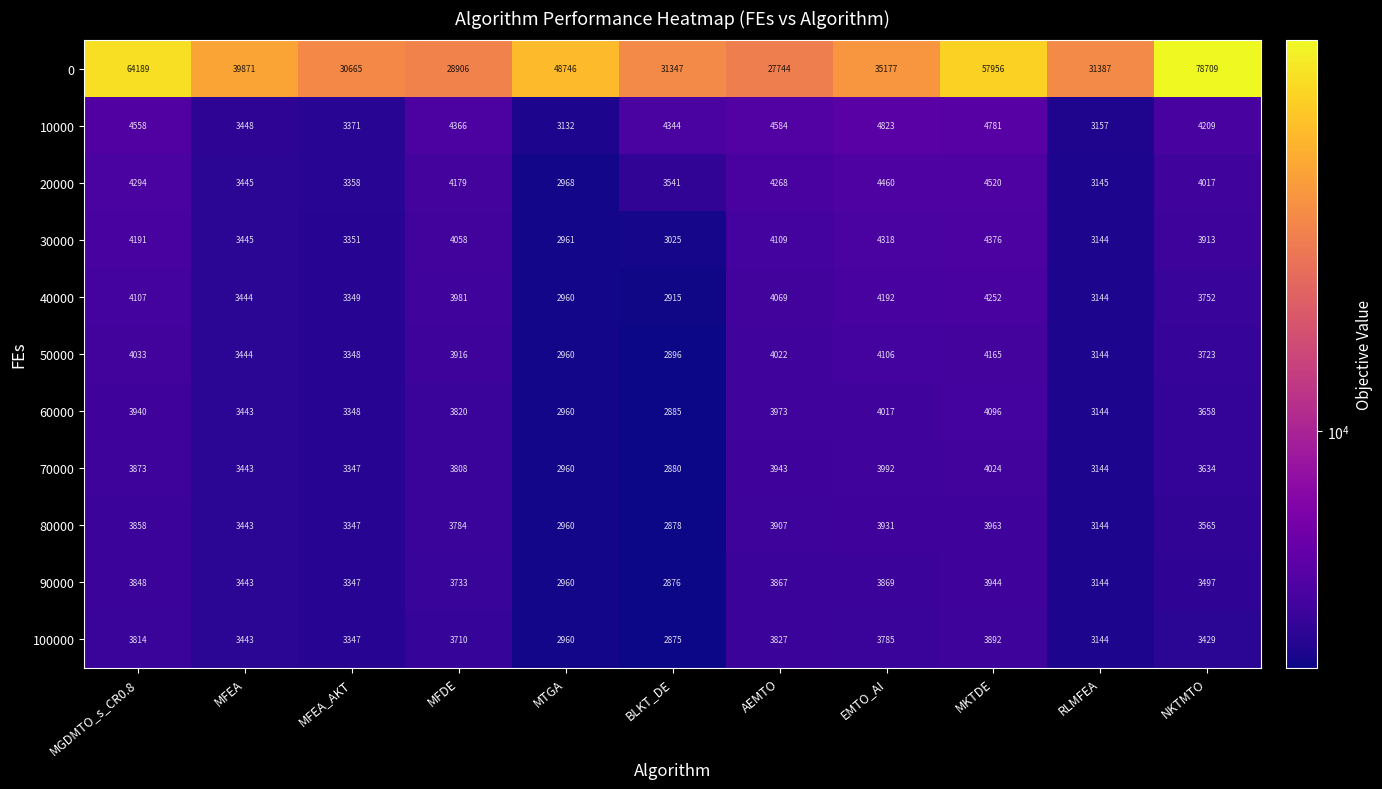

Which series has the largest range (max minus min)?

0